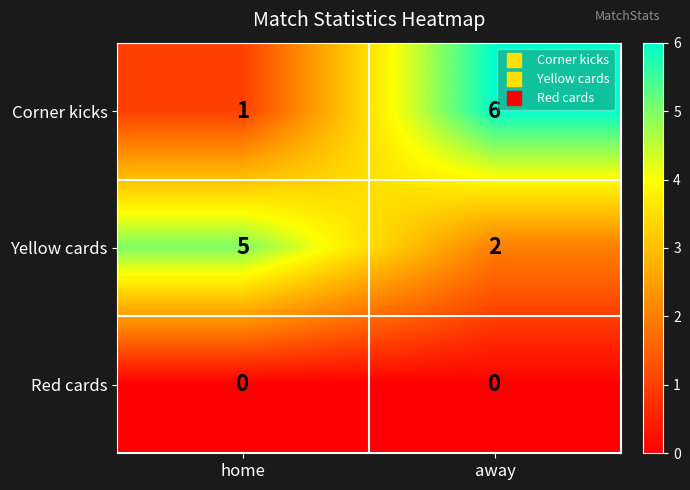

Which series changed the most between home and away?

Corner kicks